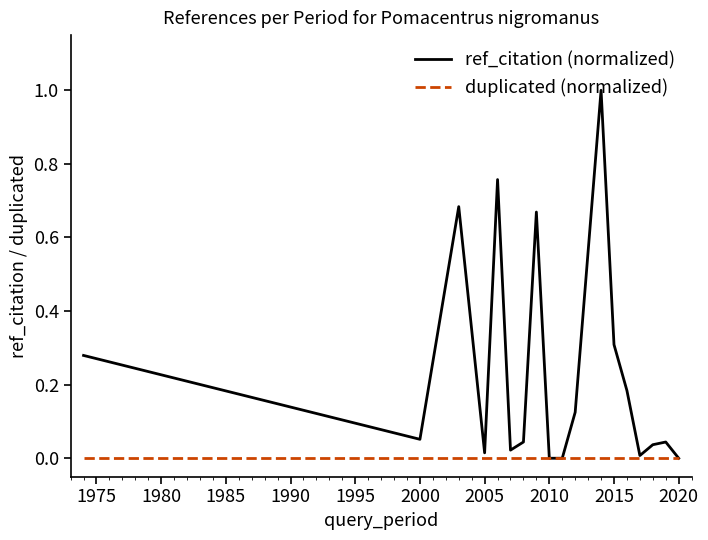

Which series has the largest total across all categories?

ref_citation (normalized)